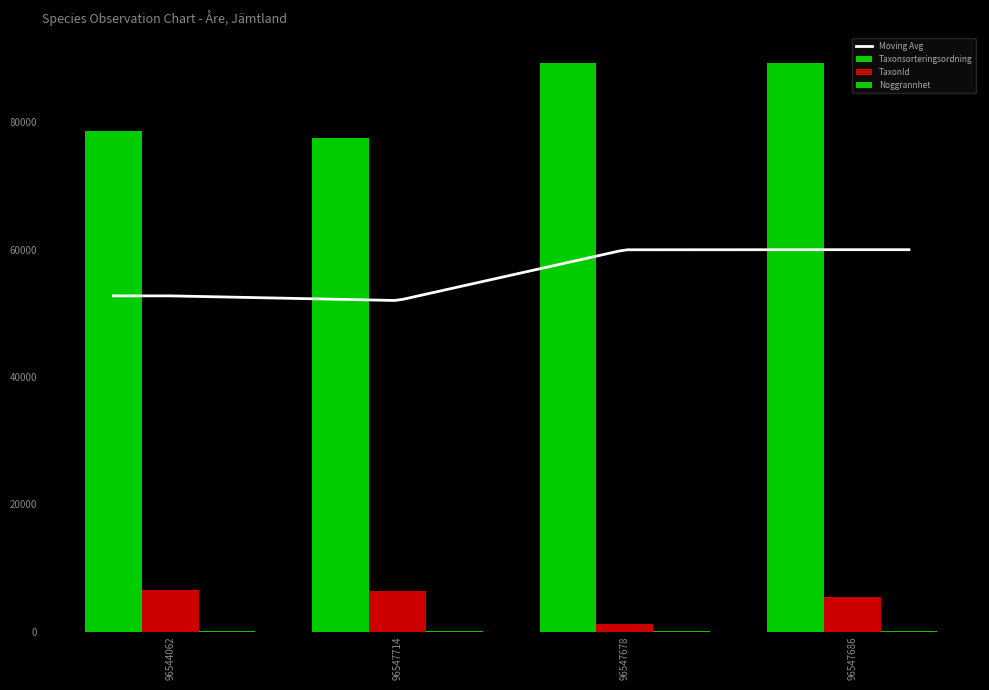

What is the total value across all series at 96547678?

90496